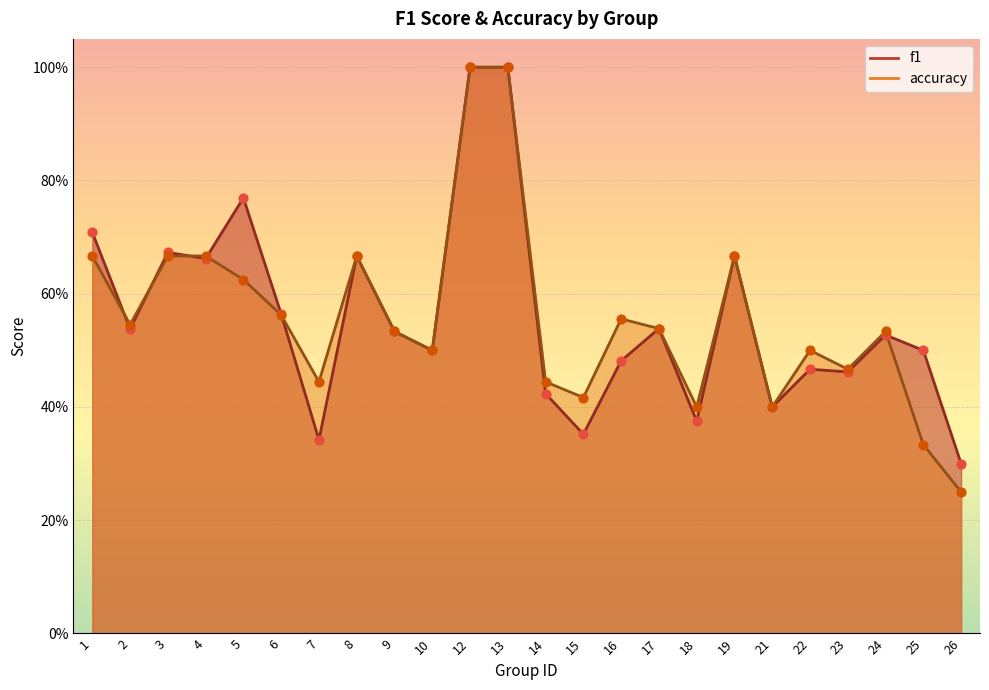

At how many categories does at least one series exceed 0?

24